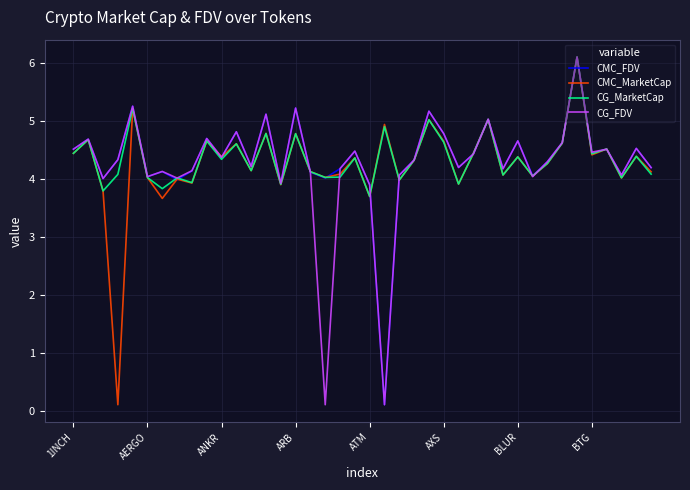

Is it true that CMC_FDV equals 5.6 at AERGO?

False